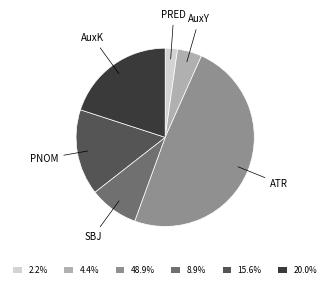

Is there a majority slice in this chart?

No